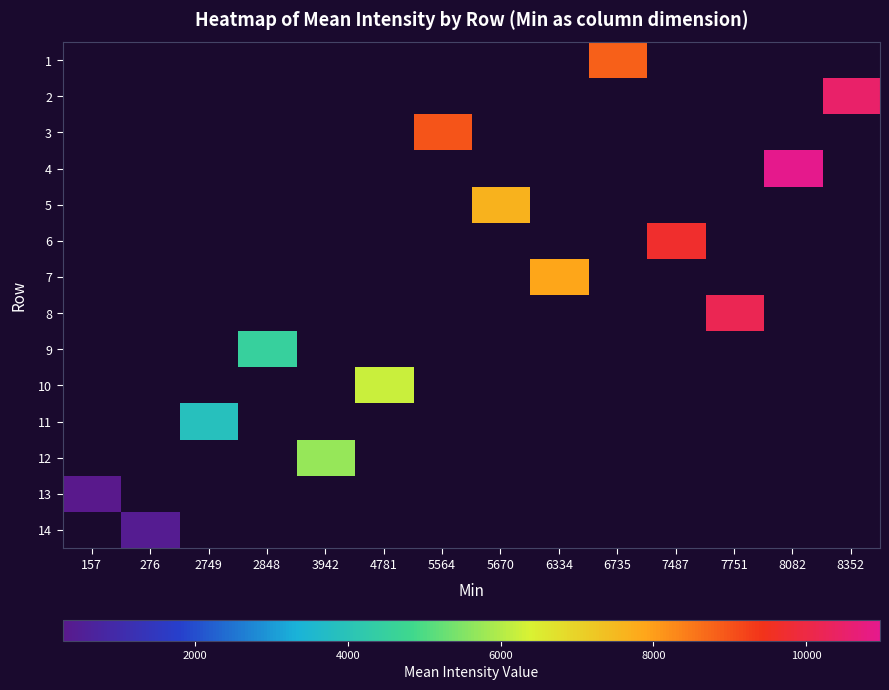

Which has a higher value, 276 or 4781?

4781